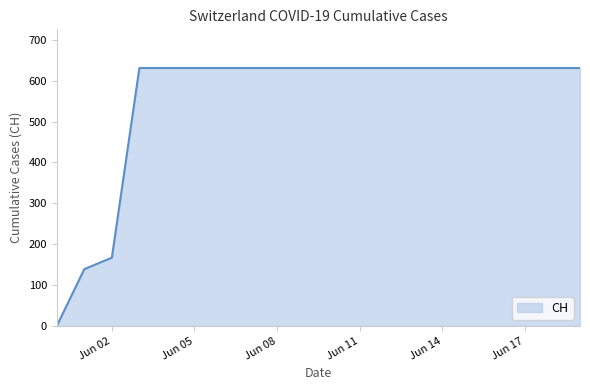

Reading left to right, transcribe all the data shown in this chart.

0	139	167	631	631	631	631	631	631	631	631	631	631	631	631	631	631	631	631	631